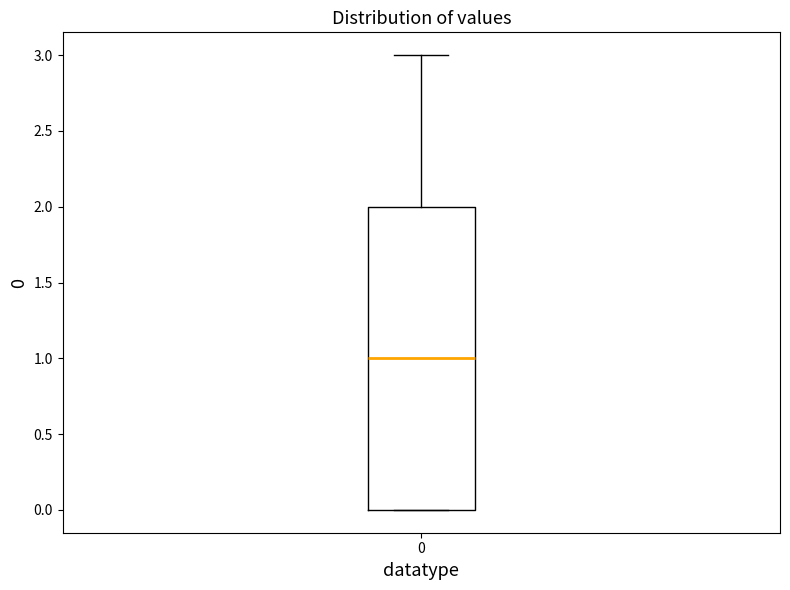

Transcribe this box plot: give where the median line is, the range the box spans, and where the two whiskers end, as read against the y-axis. The values are not printed on the chart, so give them approximately, as read against the axis.

median 1, box 0 to 2, whiskers 0 to 3